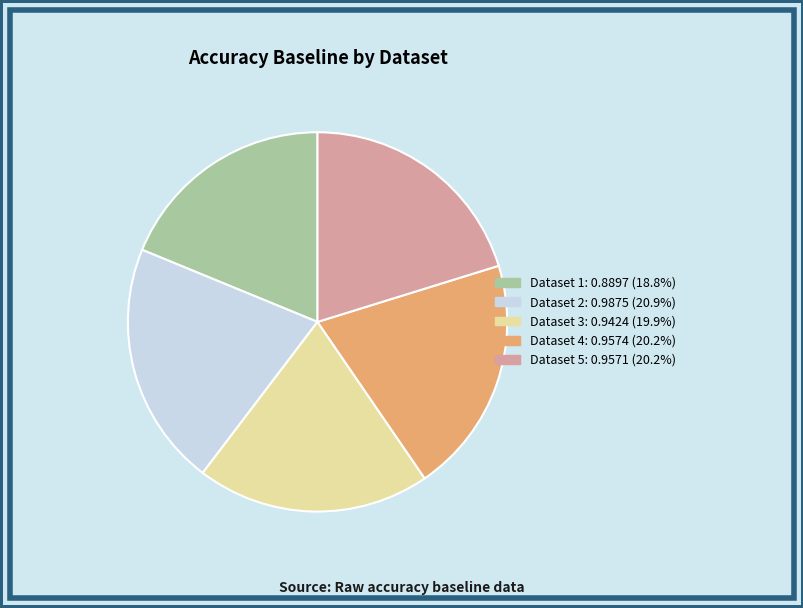

Is there a majority slice in this chart?

No